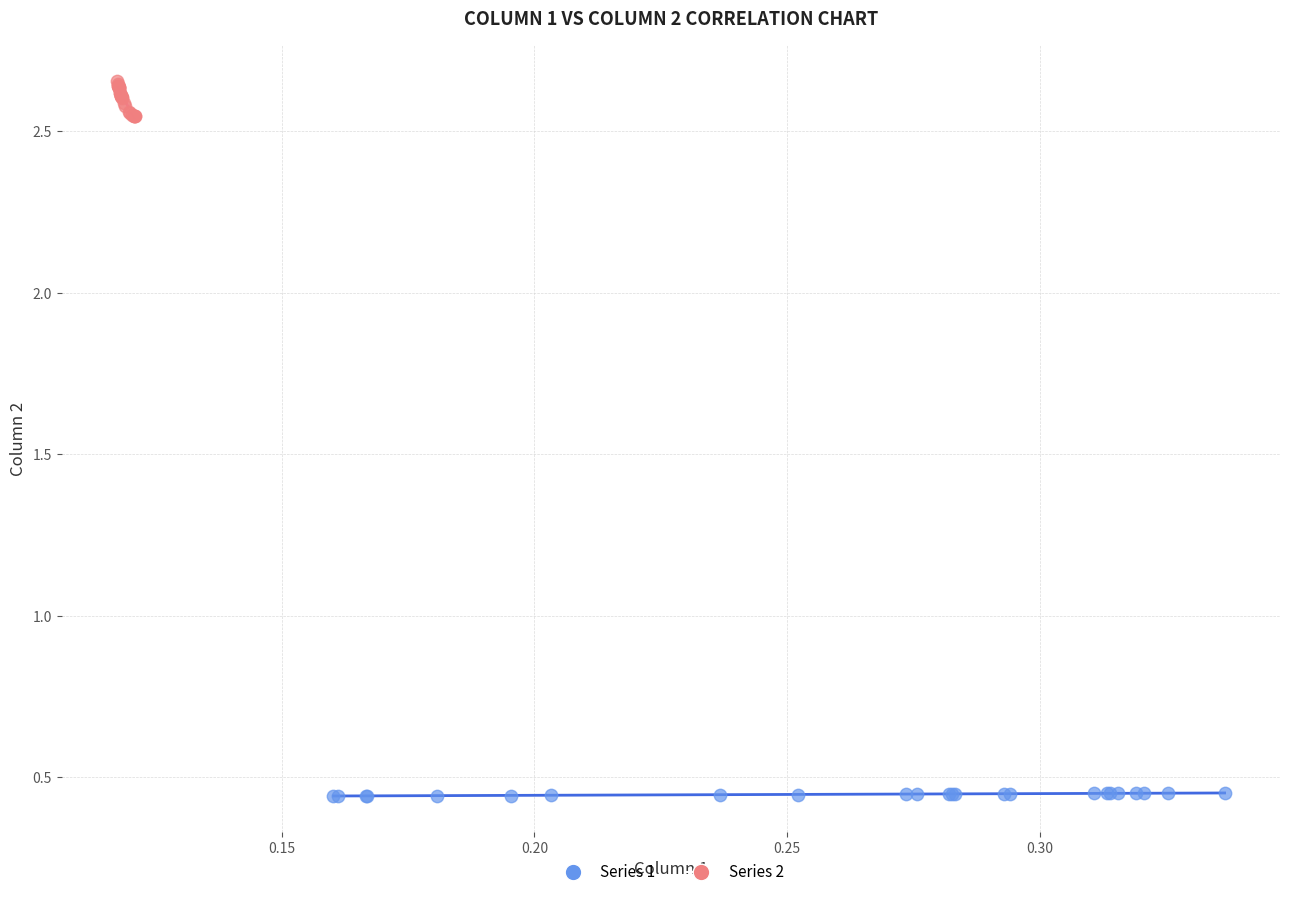

What are all the series names shown in the legend?

Series 1, Series 2